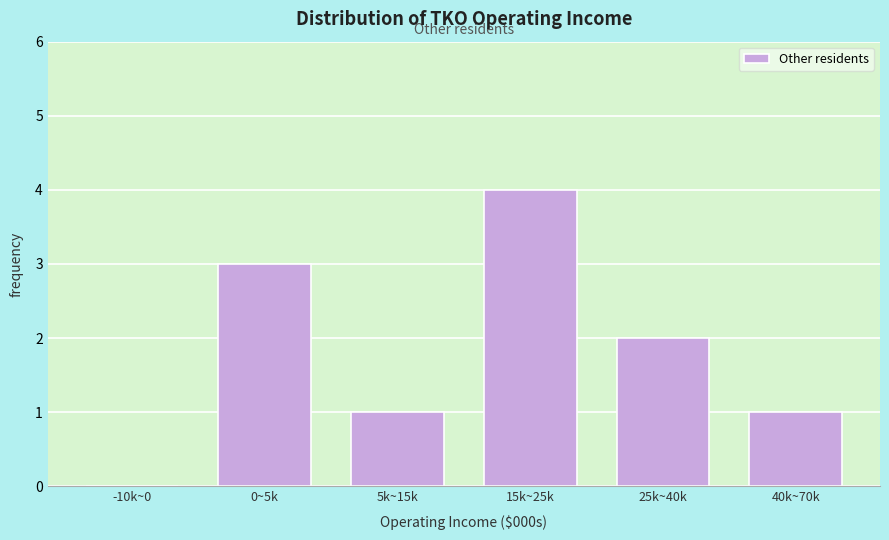

Reading left to right, extract all data points from this chart.

-10k~0=0	0~5k=3	5k~15k=1	15k~25k=4	25k~40k=2	40k~70k=1